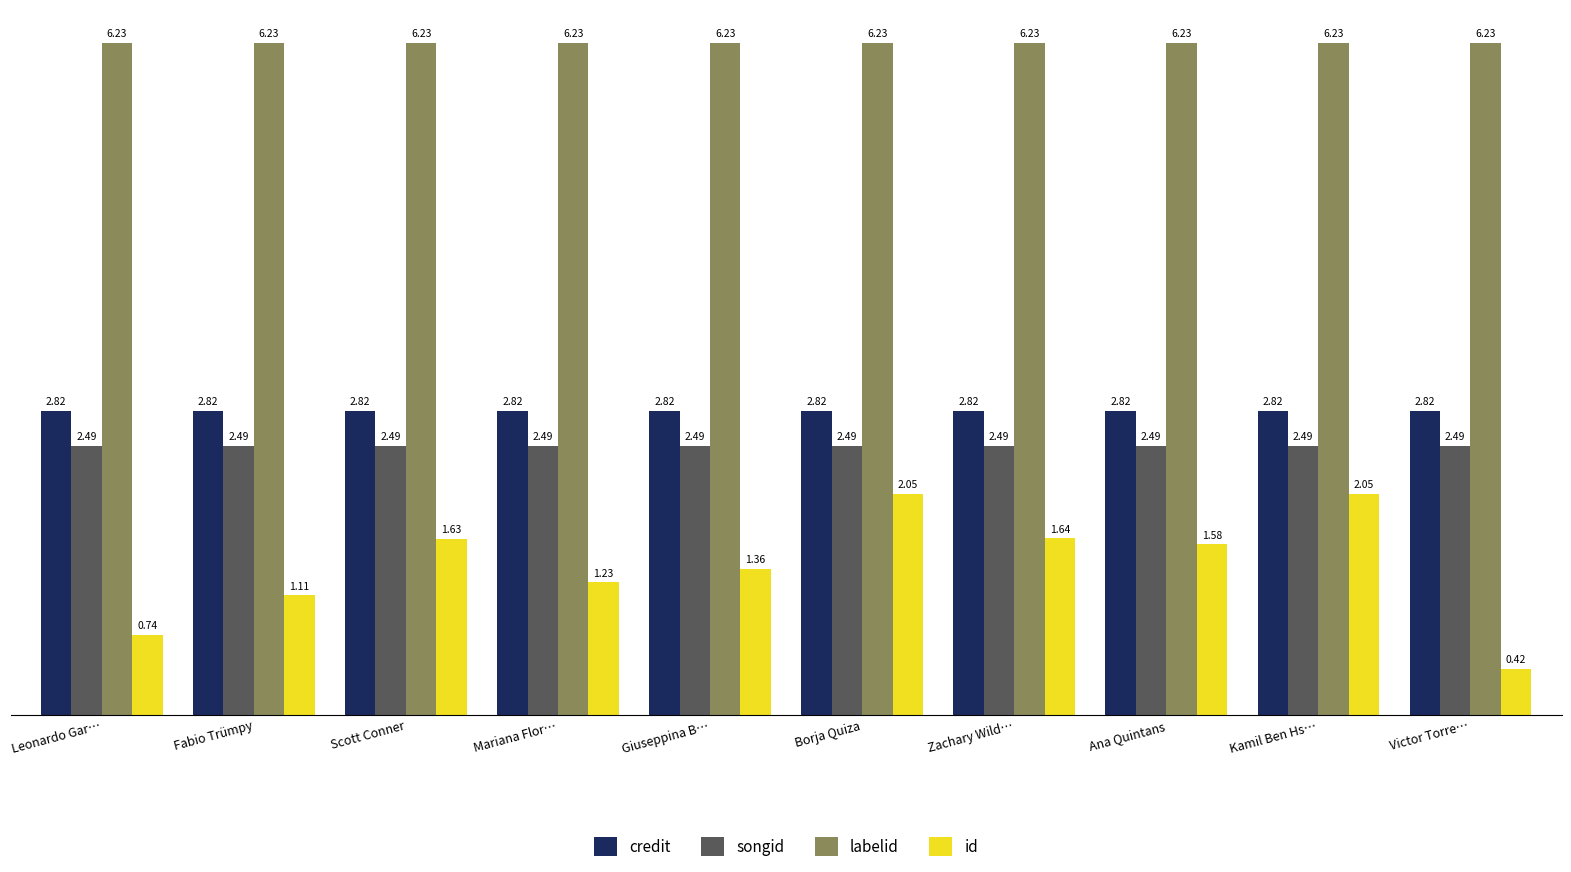

At Ana Quintans, list the series in order from largest to smallest.

labelid, credit, songid, id